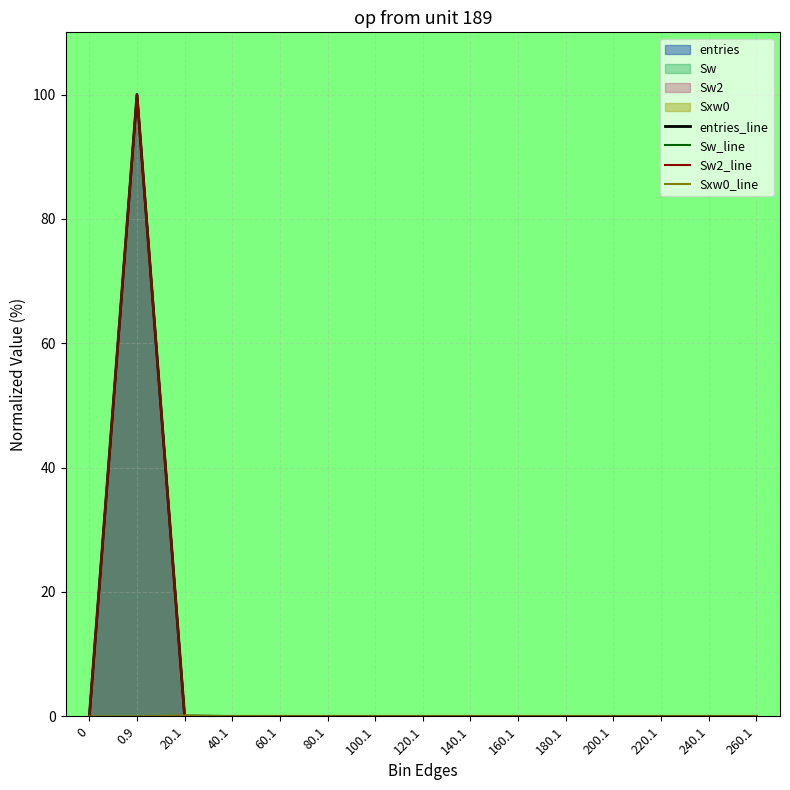

At which label is Sw2_line closest to 50?

20.1